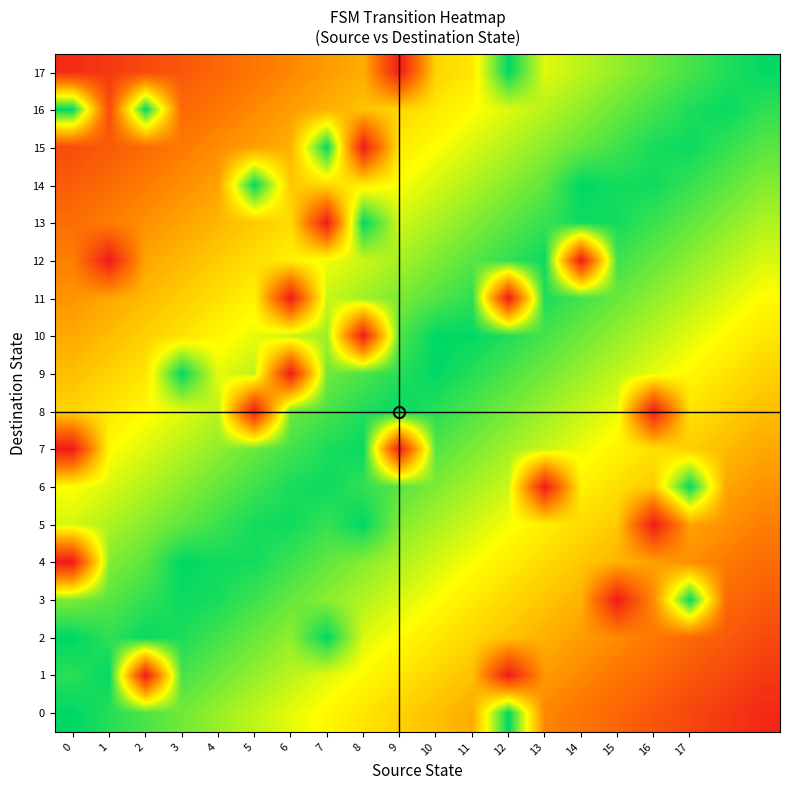

Which category has the highest value across all series?

12